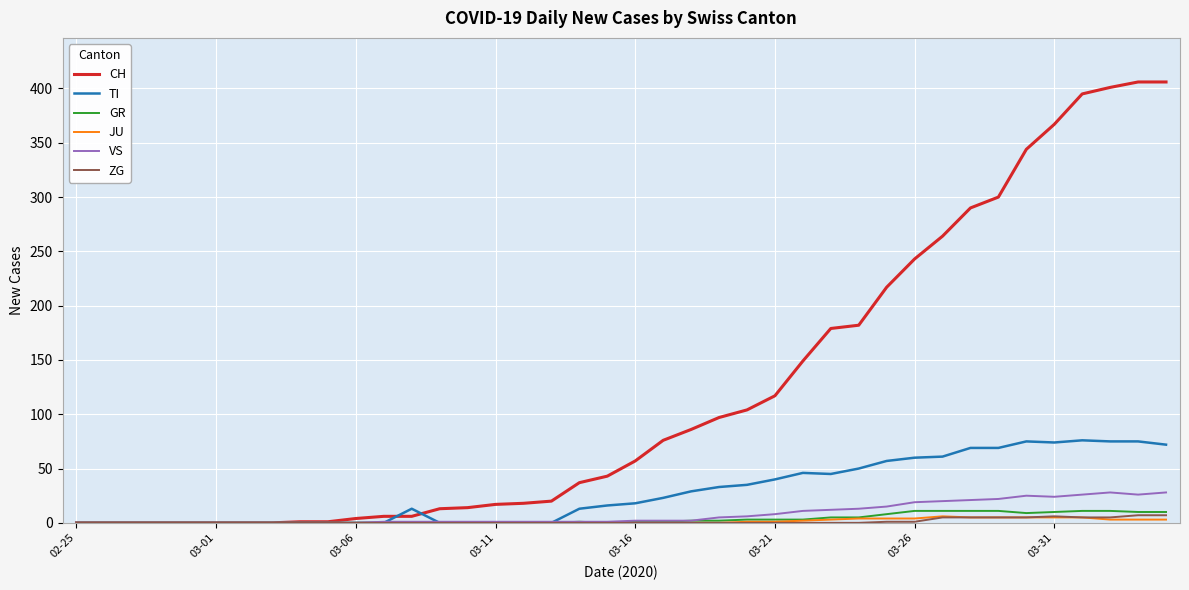

Which series has the widest spread of values?

CH